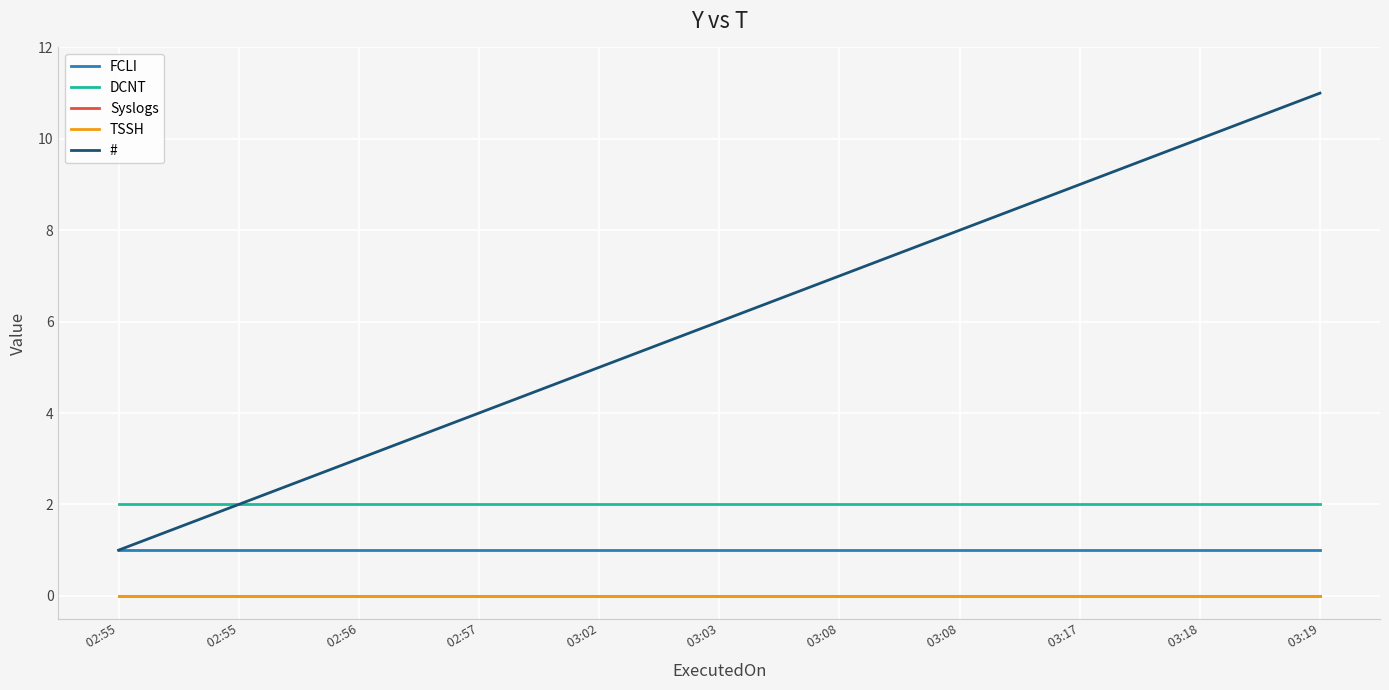

Does the chart have visible grid lines?

Yes